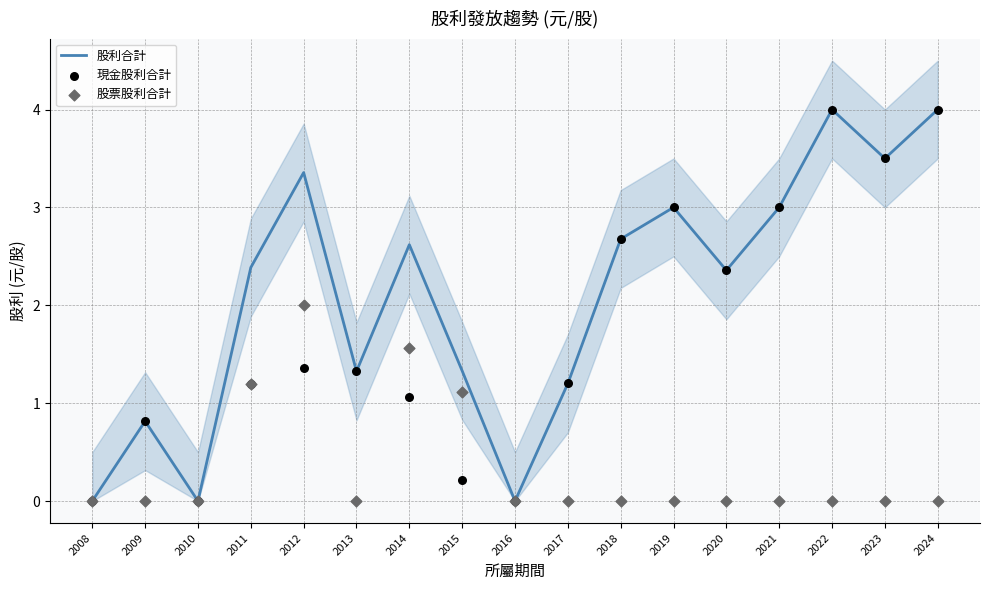

Which series has the widest spread of Y values?

股利合計